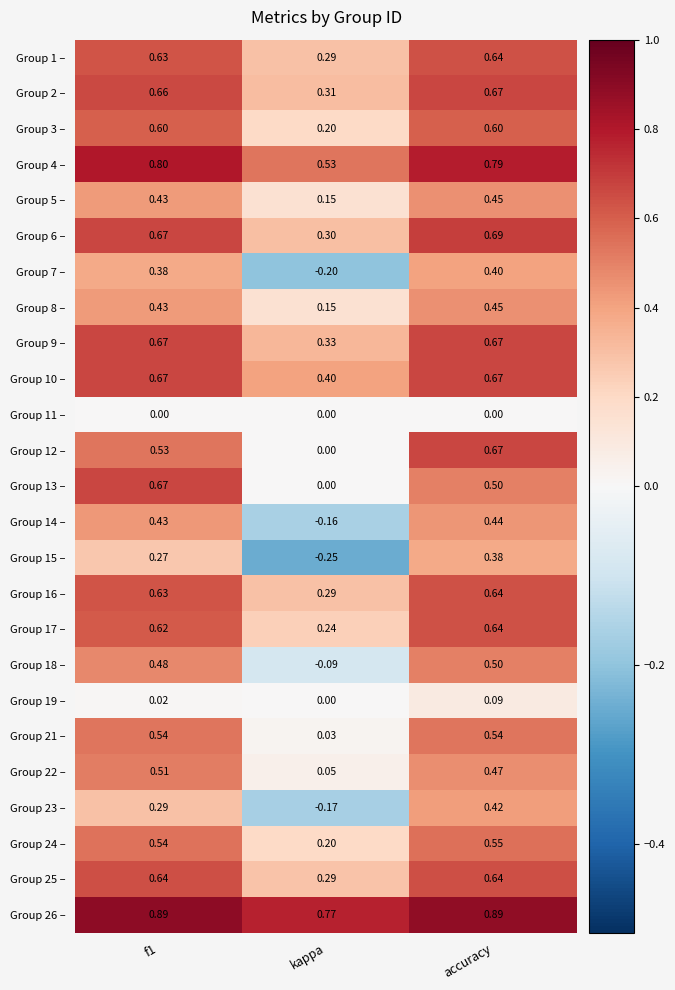

Is the value of Group 11 – at kappa greater than the value of Group 21 – at accuracy?

No